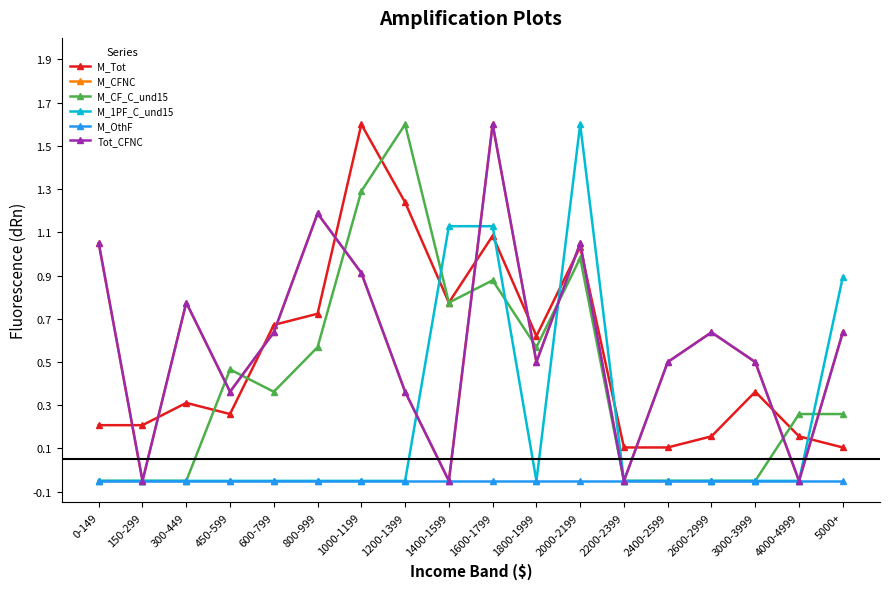

True or false: M_CFNC has more than 1 points higher than both neighbors.

True